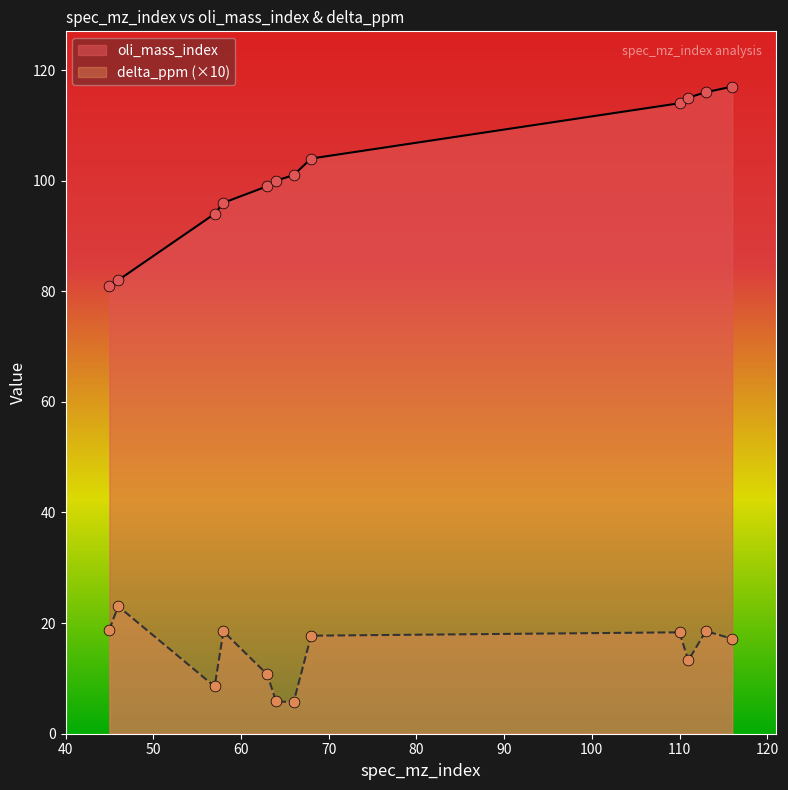

Is the value of delta_ppm at 57 greater than the value of oli_mass_index at 63?

No